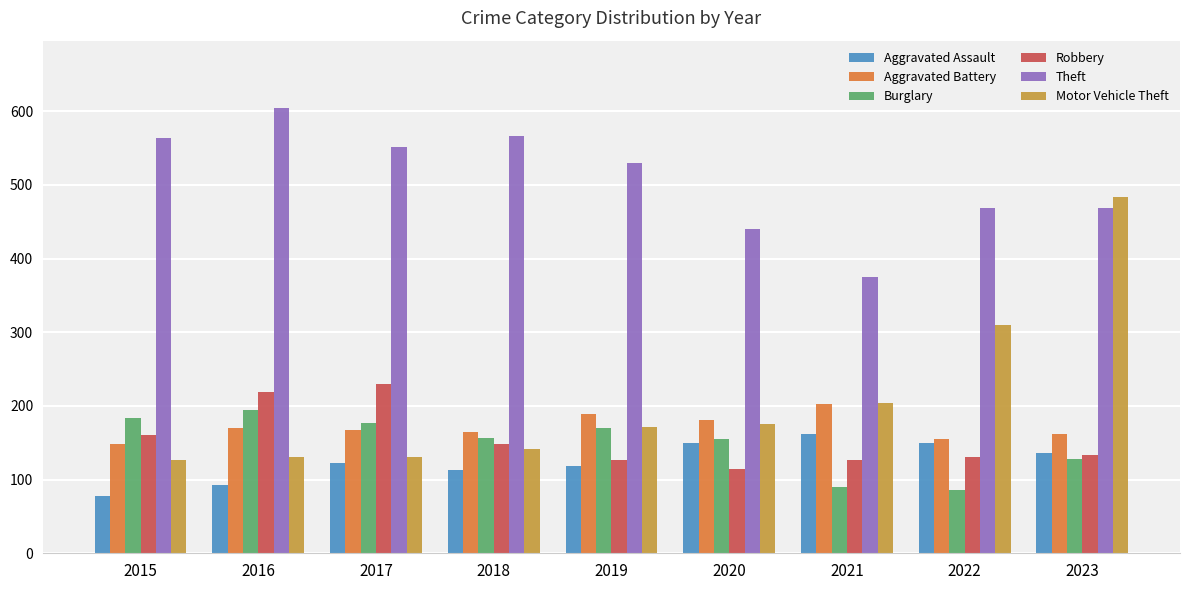

How many values in the Burglary series are below 157?

4